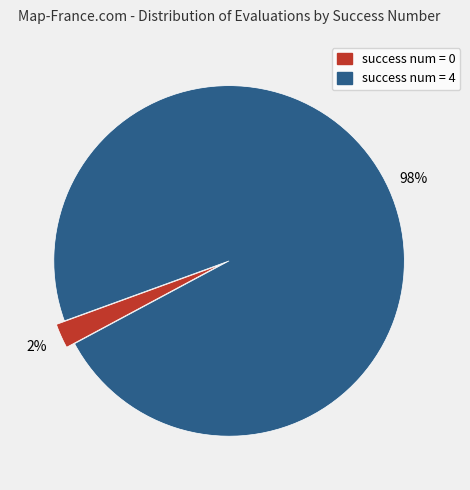

To the nearest percent, what is the average slice percentage?

50%